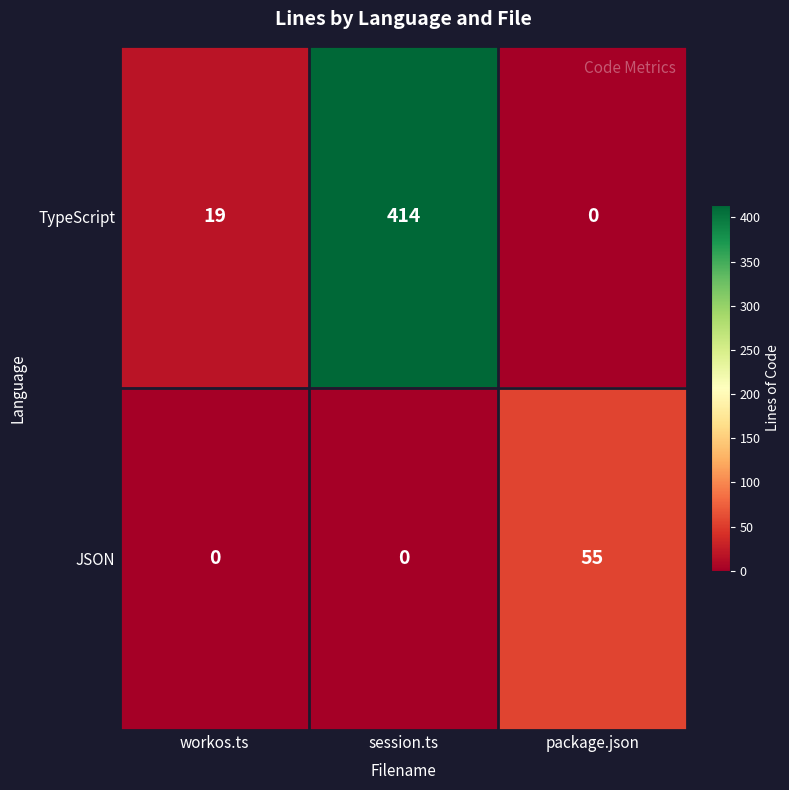

Is it true that JSON equals 22 at package.json?

False